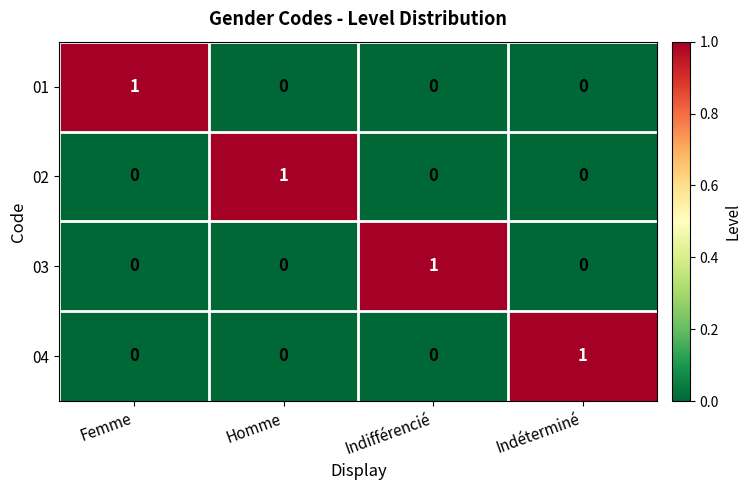

Count the 01 values in the range 0 to 1.

4